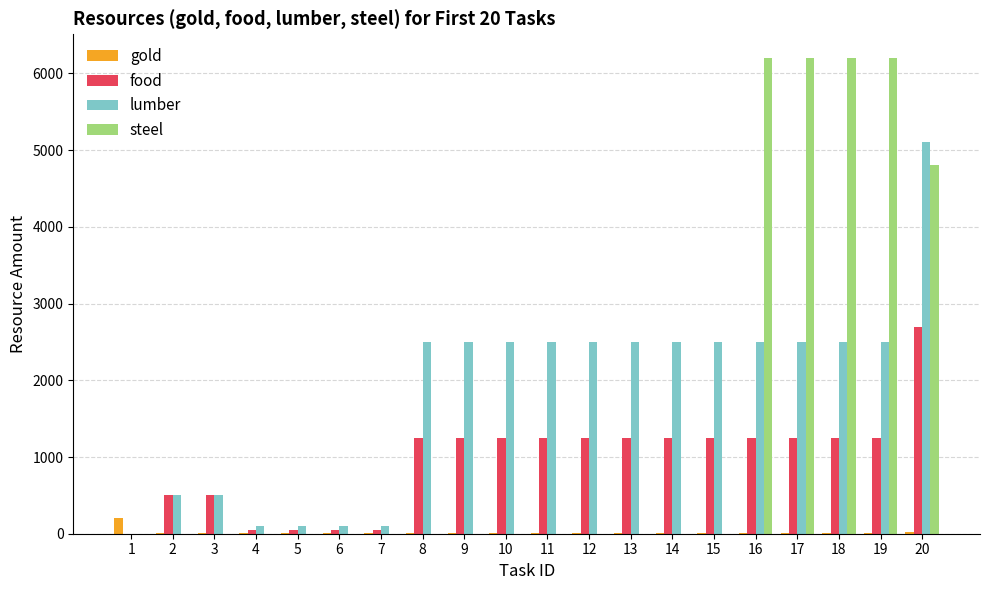

What is the sum of all steel values?

29600